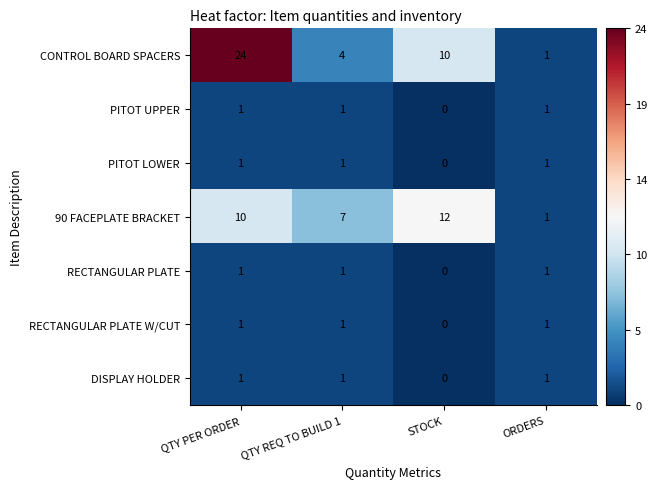

Which series has the widest spread of values?

CONTROL BOARD SPACERS